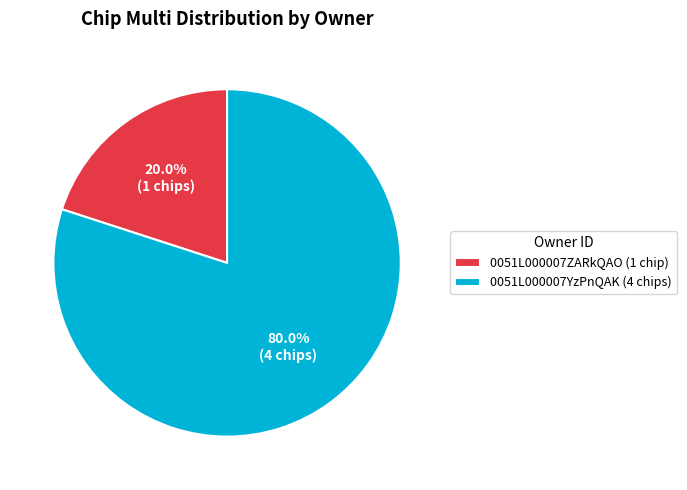

To the nearest percent, what portion does 0051L000007ZARkQAO represent?

20%